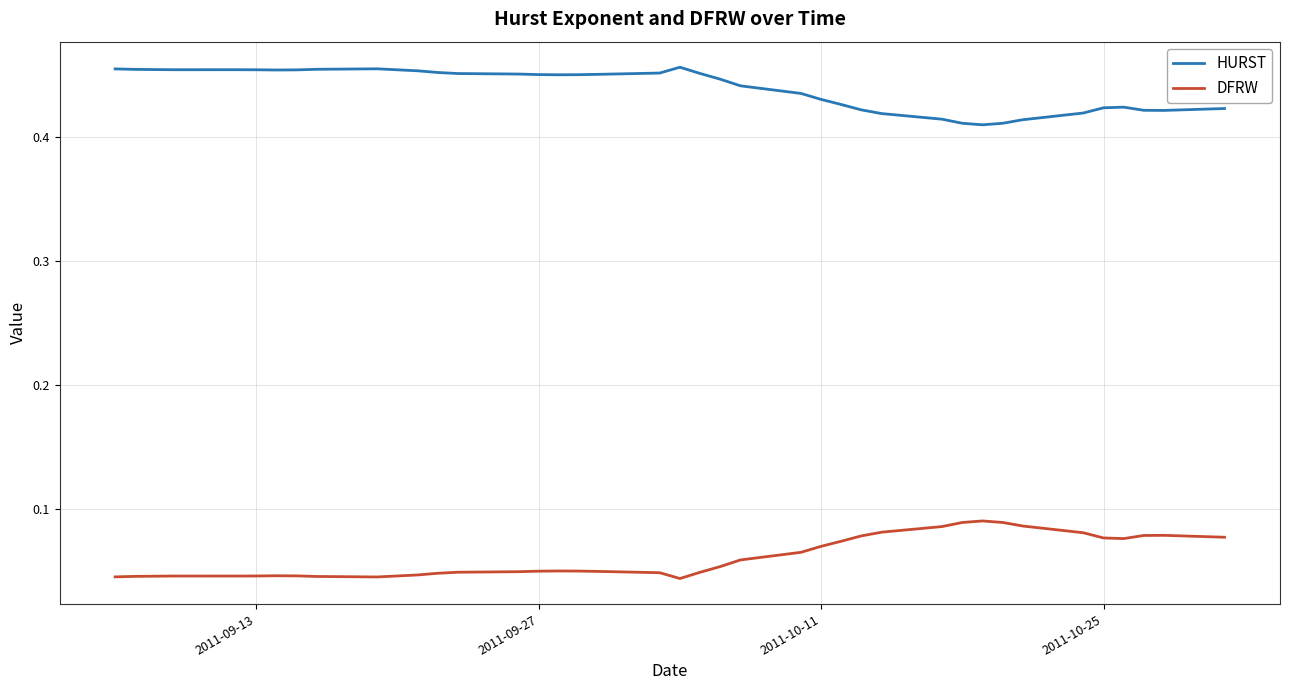

True or false: HURST and DFRW cross at least once.

False